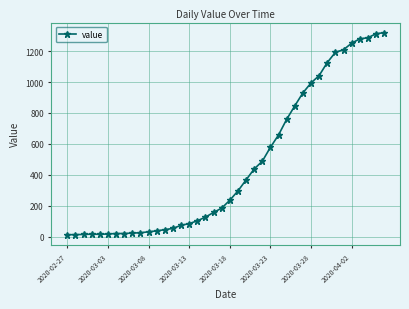

What is the difference between the maximum and minimum values?

1306